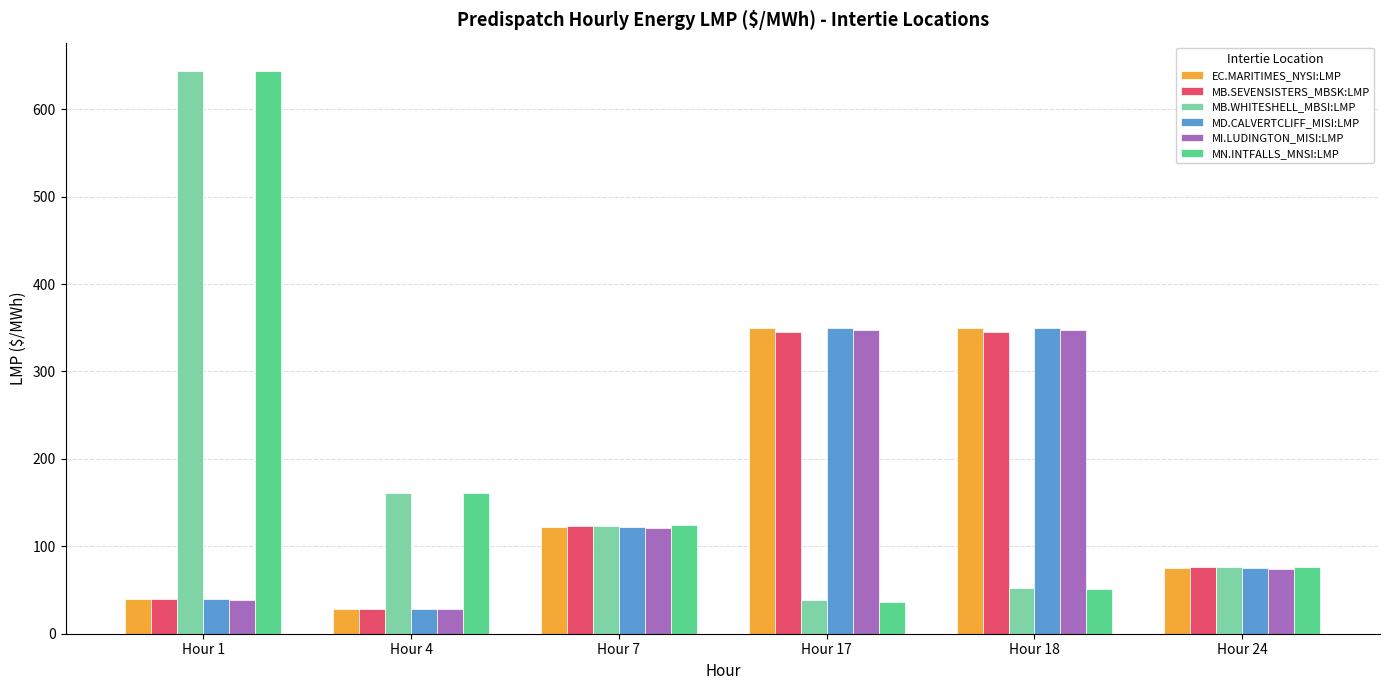

What is the spread (max minus min) of values at Hour 17?

313.6